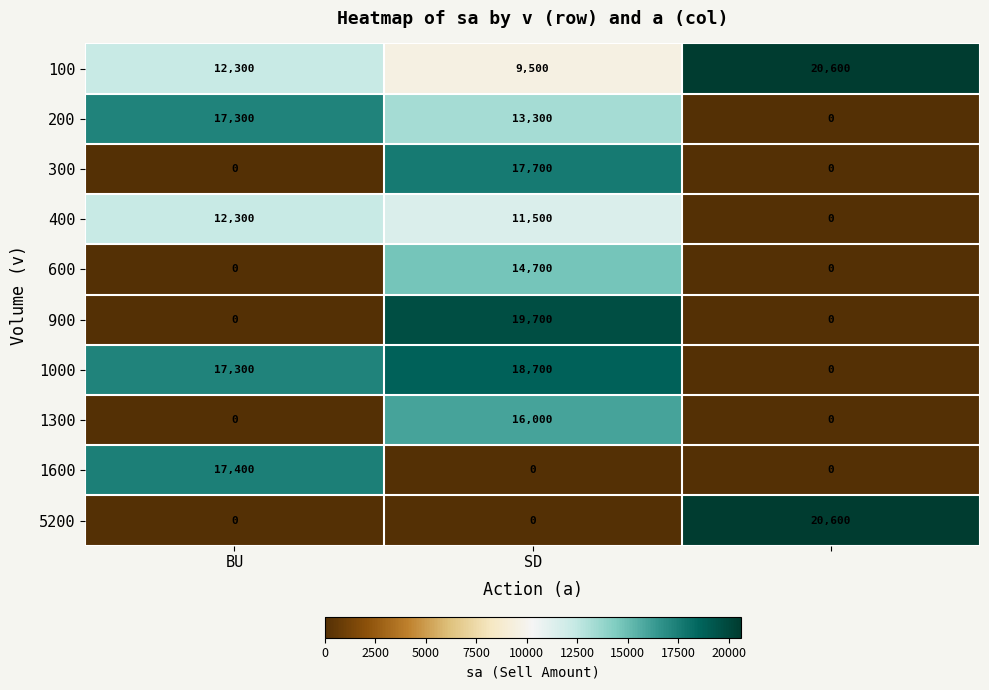

Reading left to right, list all the values displayed in this chart.

100: 12300	9500	20600
200: 17300	13300	0
300: 0	17700	0
400: 12300	11500	0
600: 0	14700	0
900: 0	19700	0
1000: 17300	18700	0
1300: 0	16000	0
1600: 17400	0	0
5200: 0	0	20600